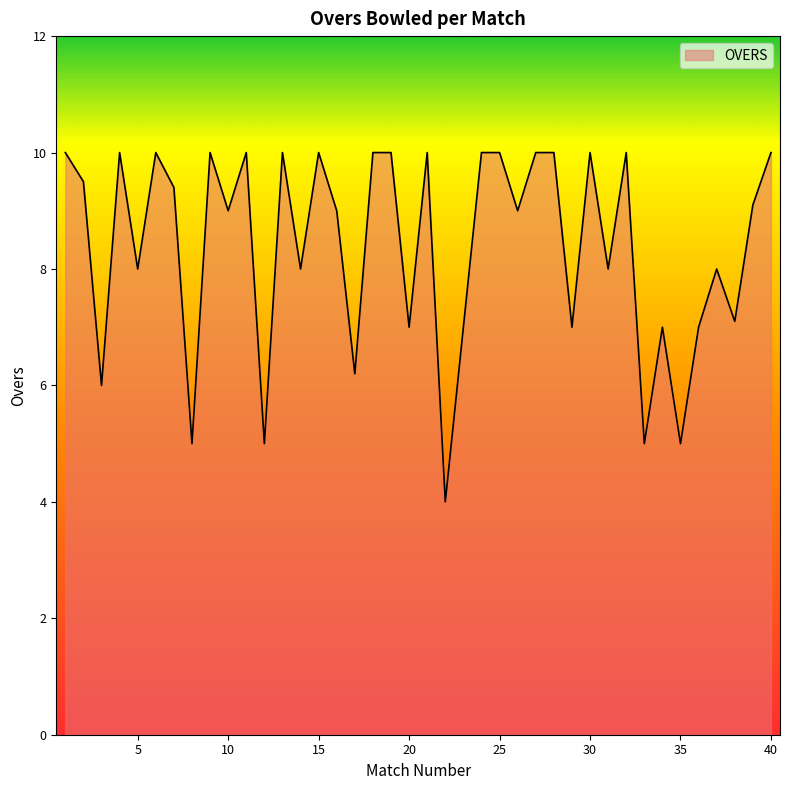

What is the greatest value displayed?

10.0